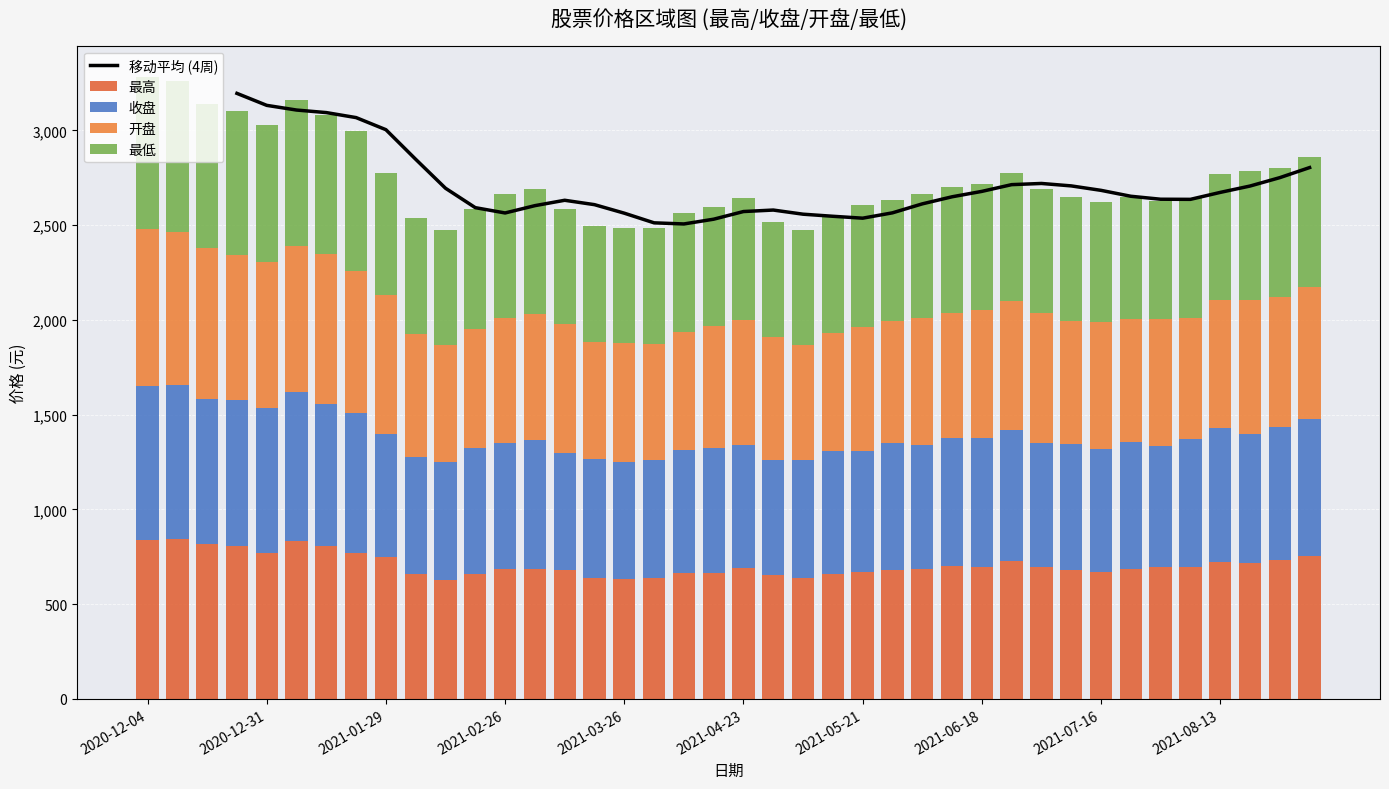

Is the value of 最低 at 2021-03-26 greater than the value of 收盘 at 2021-04-30?

No